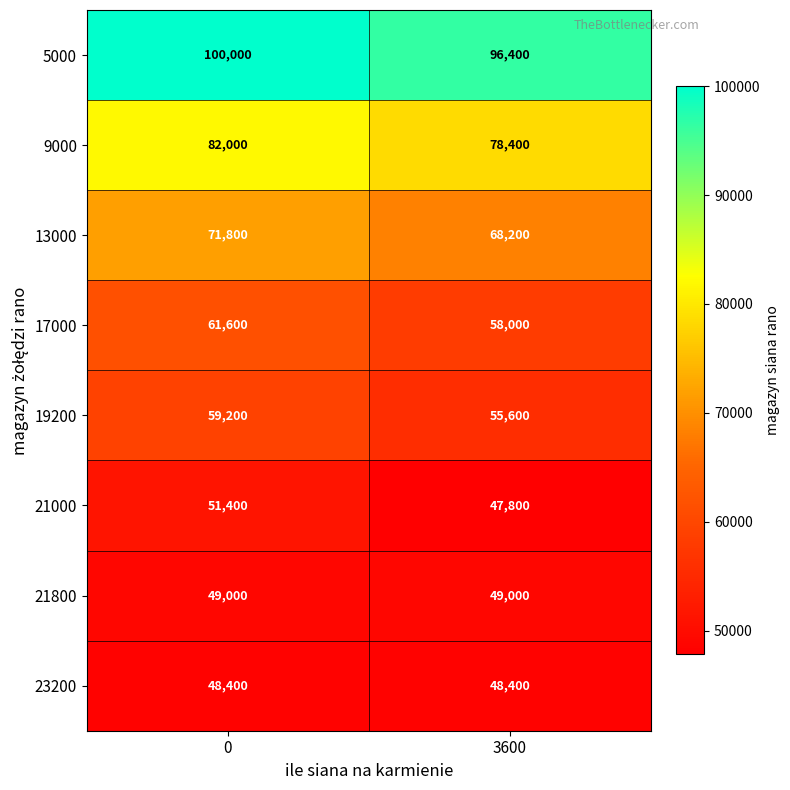

What is the spread (max minus min) of values at 0?

51600